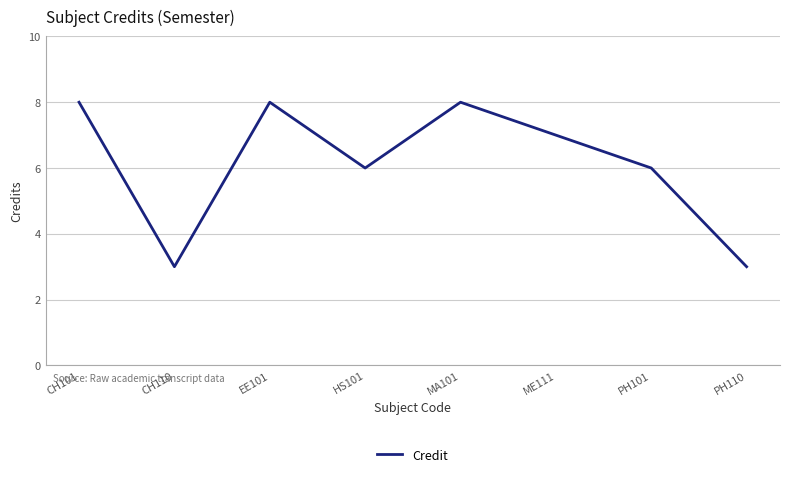

What position from the right is ME111?

3